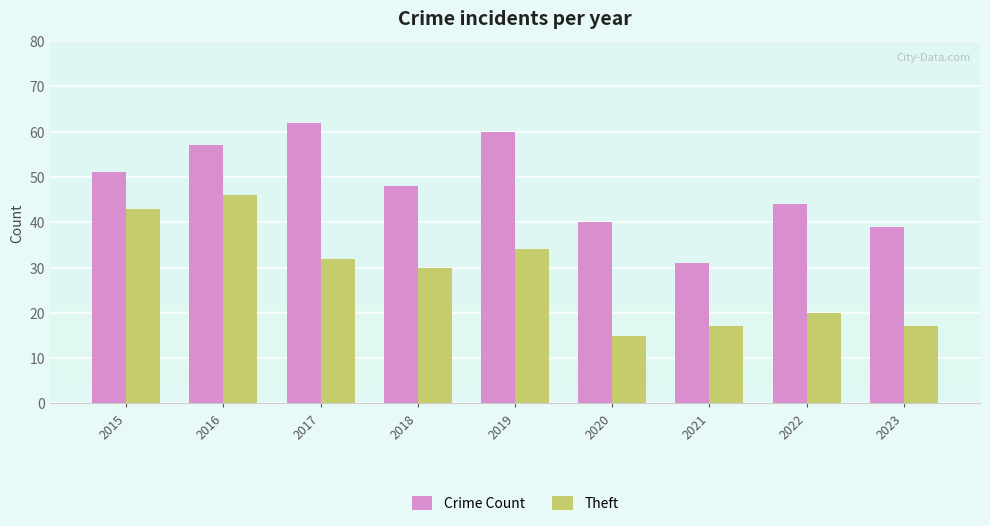

Which category has the highest value across all series?

2017